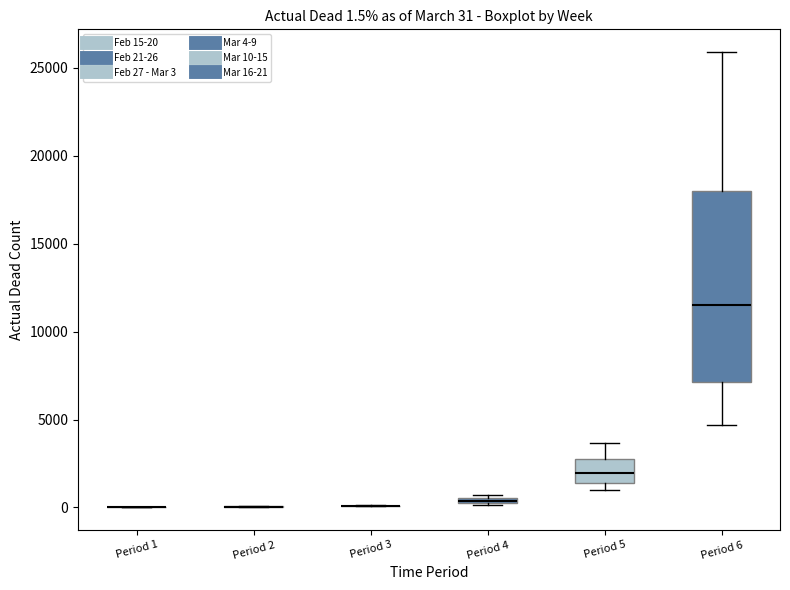

Which box is the tallest, from its lower edge to its upper edge?

Period 6